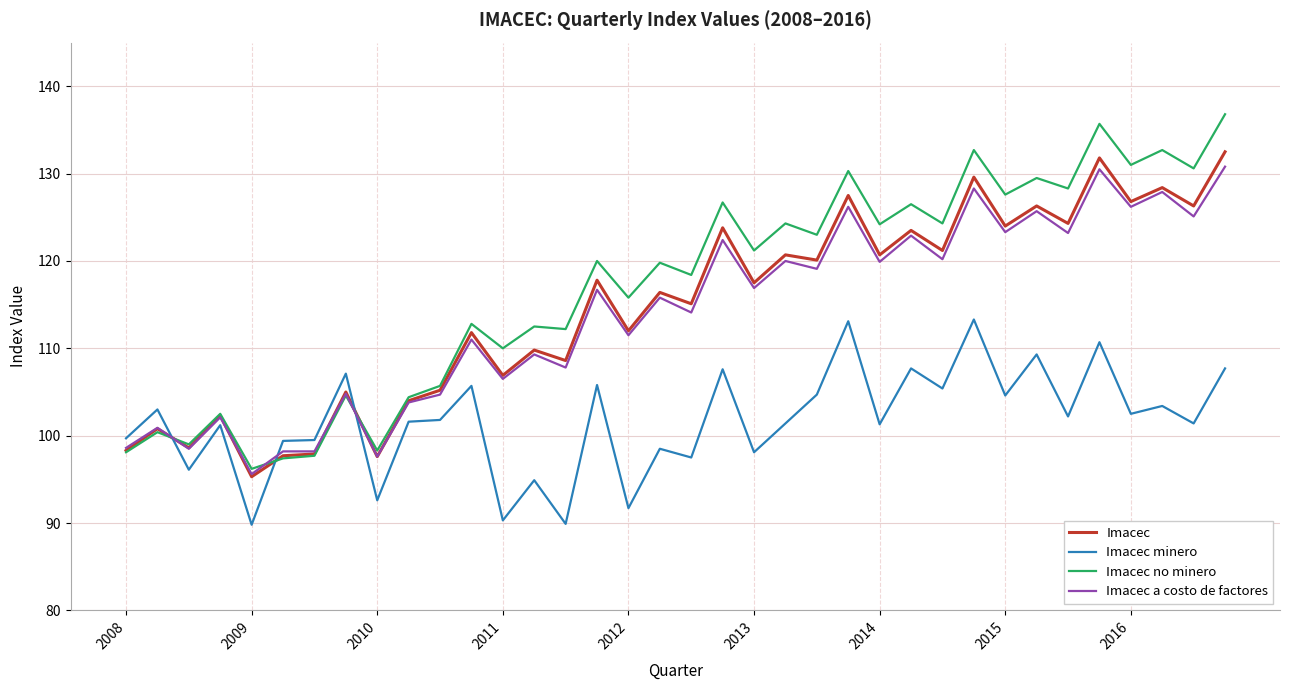

Which series has the largest range (max minus min)?

Imacec no minero